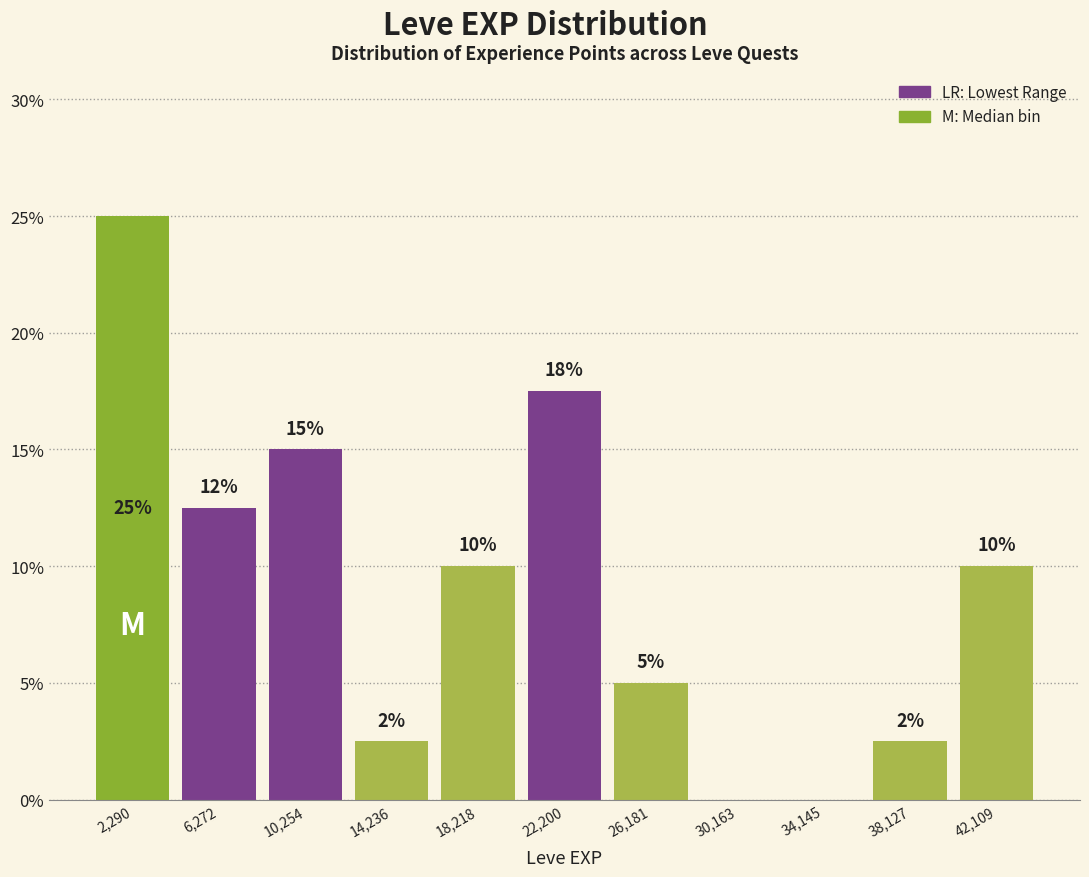

Over which range of the x-axis is the bar tallest?

500 to 4500